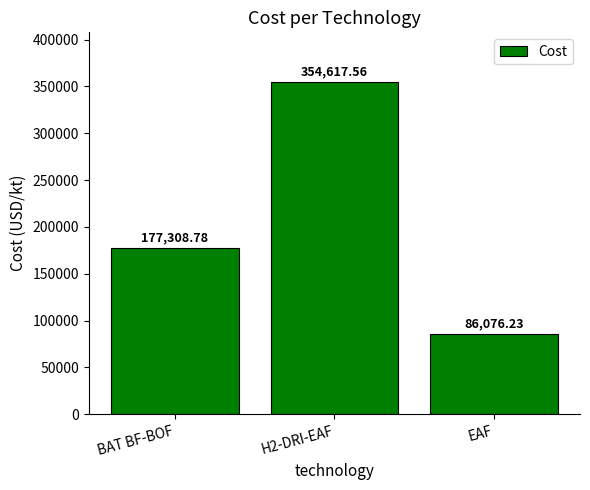

Approximately how many times larger is the value at H2-DRI-EAF compared to BAT BF-BOF?

2.0